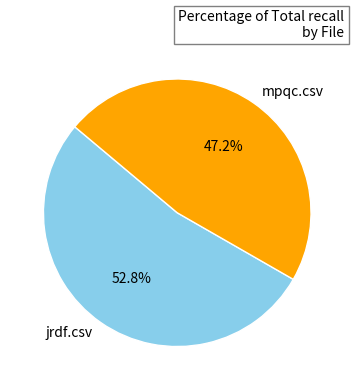

Which has a higher value, mpqc.csv or jrdf.csv?

jrdf.csv